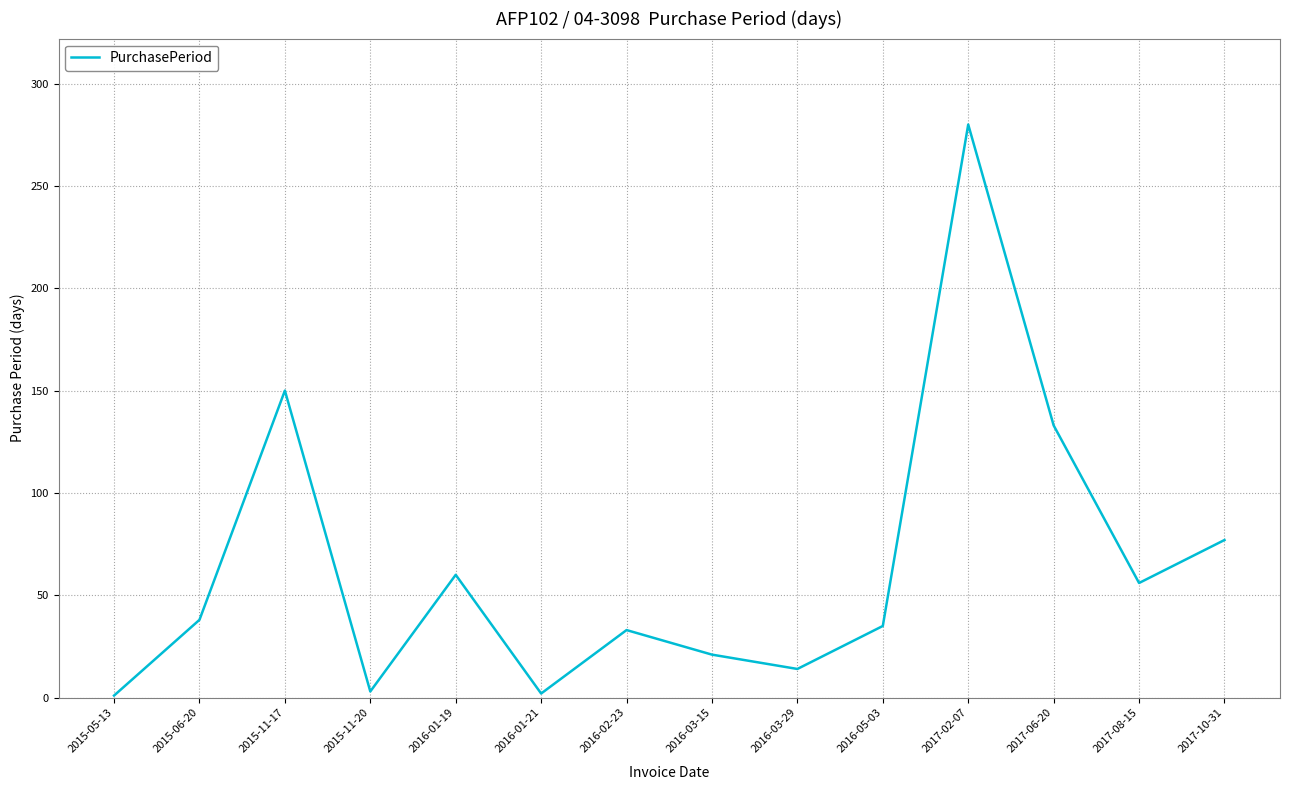

What position from the right is 2016-03-15?

7